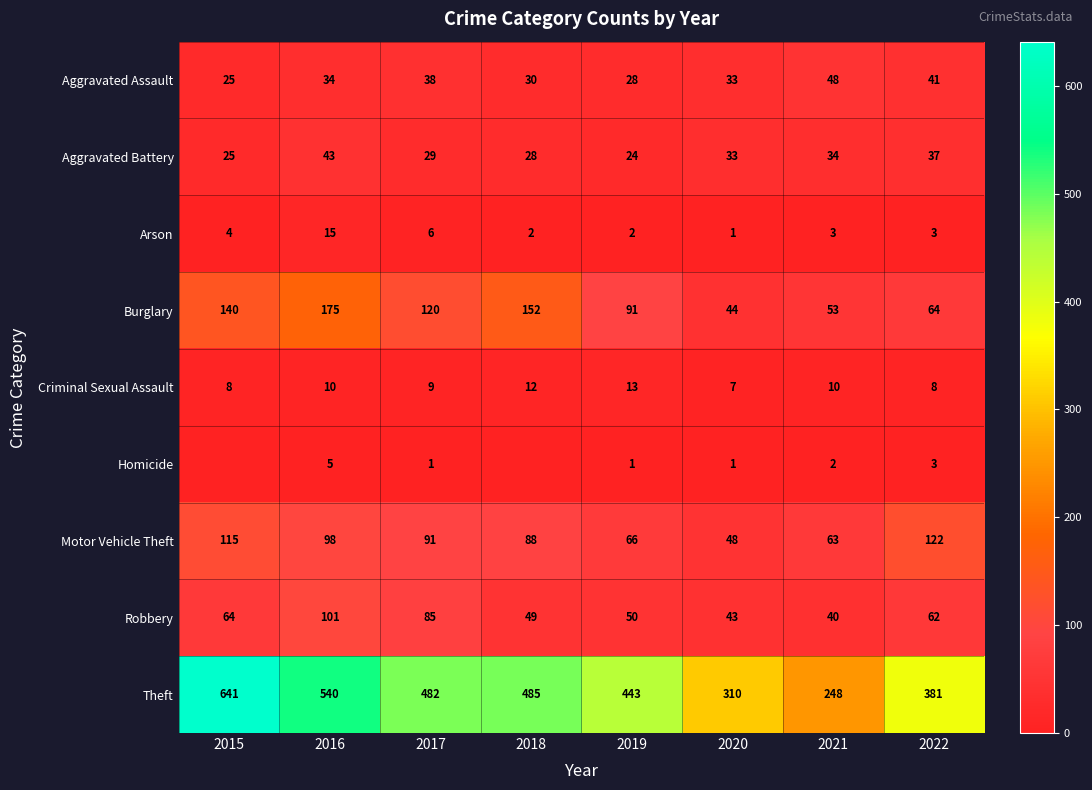

Read the Aggravated Assault value at 2022.

41